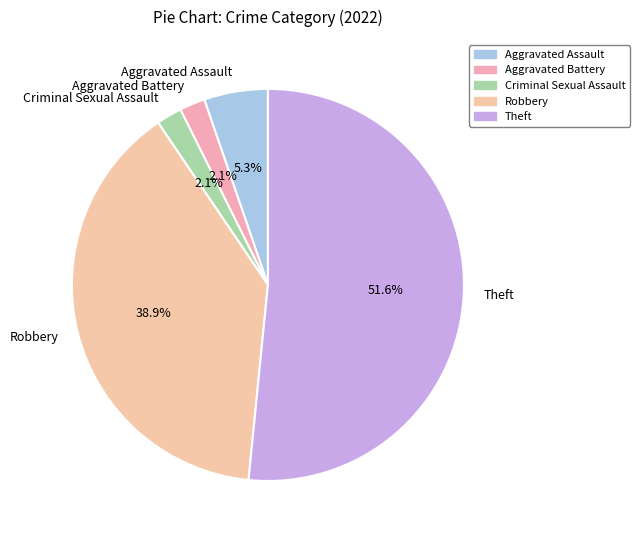

Do Criminal Sexual Assault and Theft together represent more than half of the pie?

Yes